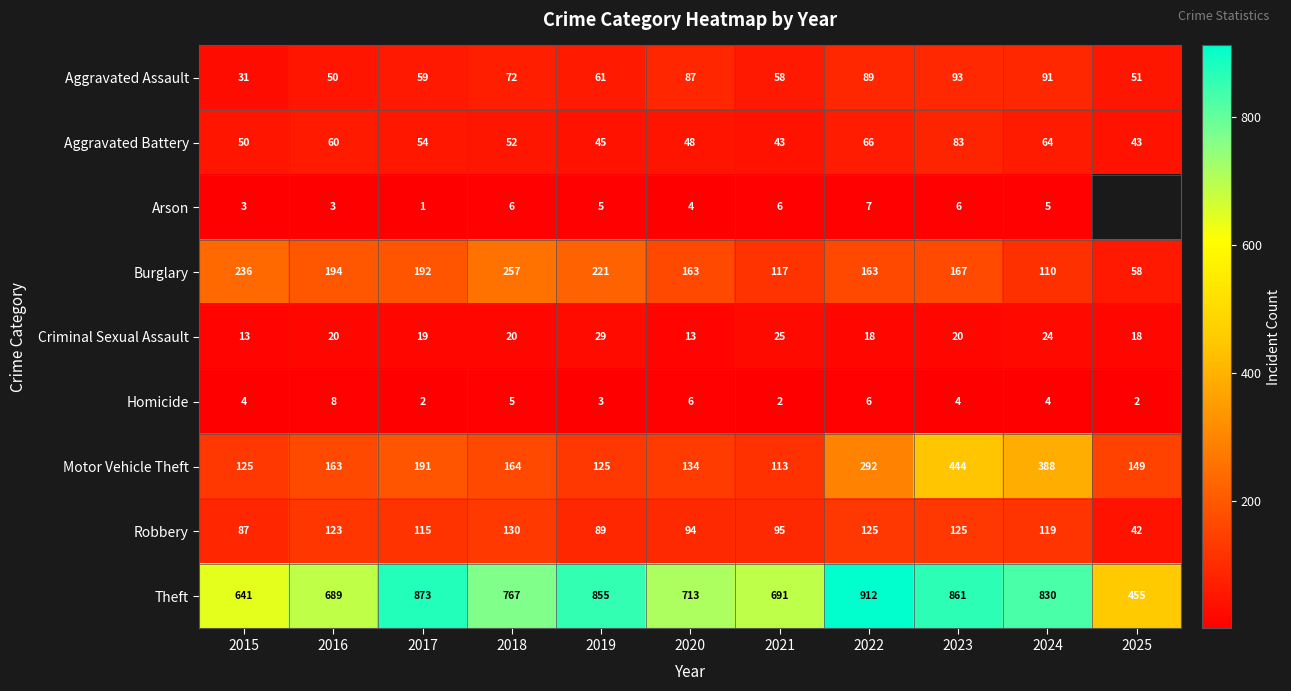

At 2024, list the series in order from largest to smallest.

Theft, Motor Vehicle Theft, Robbery, Burglary, Aggravated Assault, Aggravated Battery, Criminal Sexual Assault, Arson, Homicide